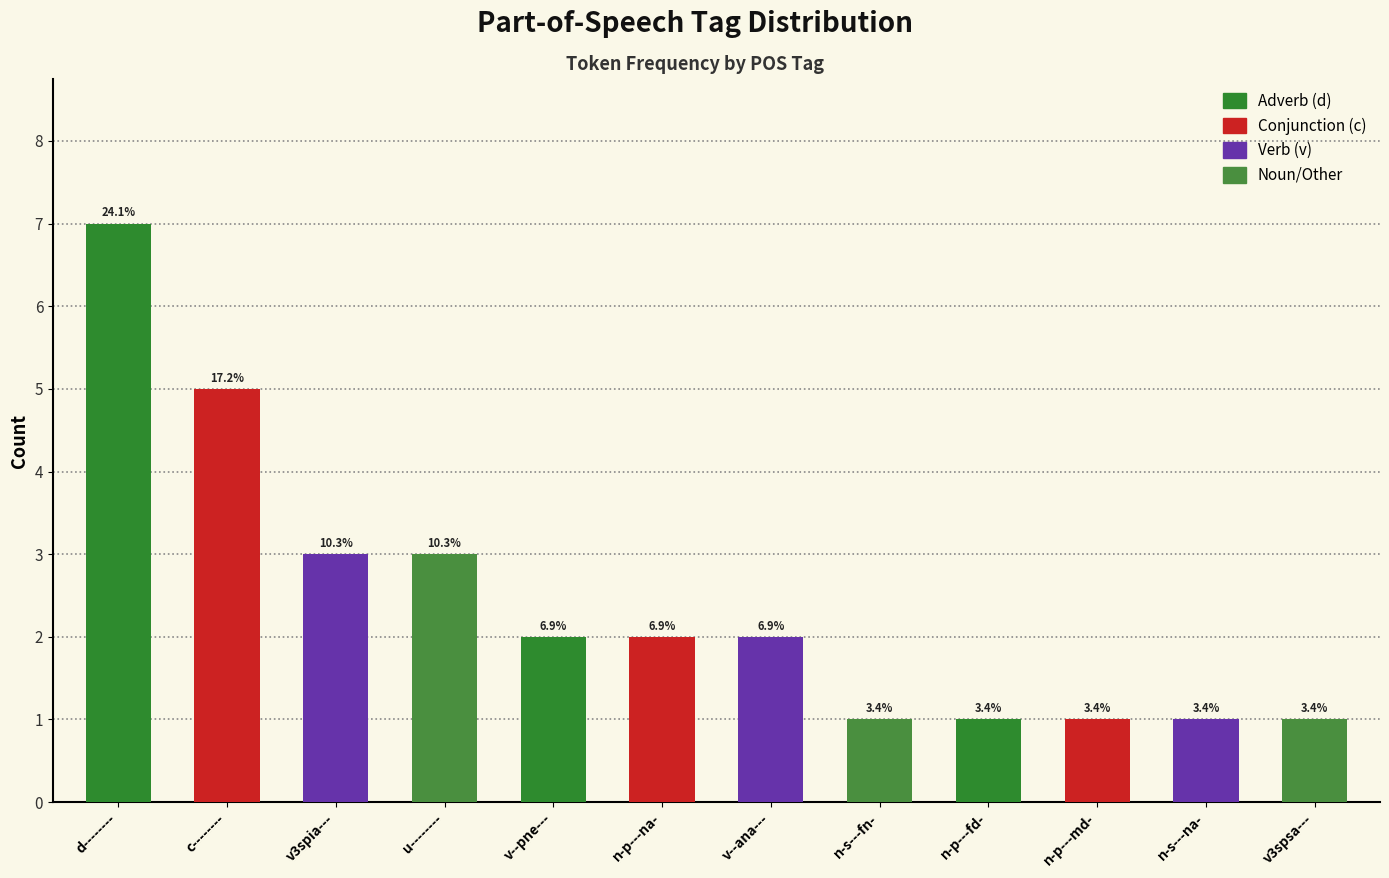

Are the bars horizontal?

No